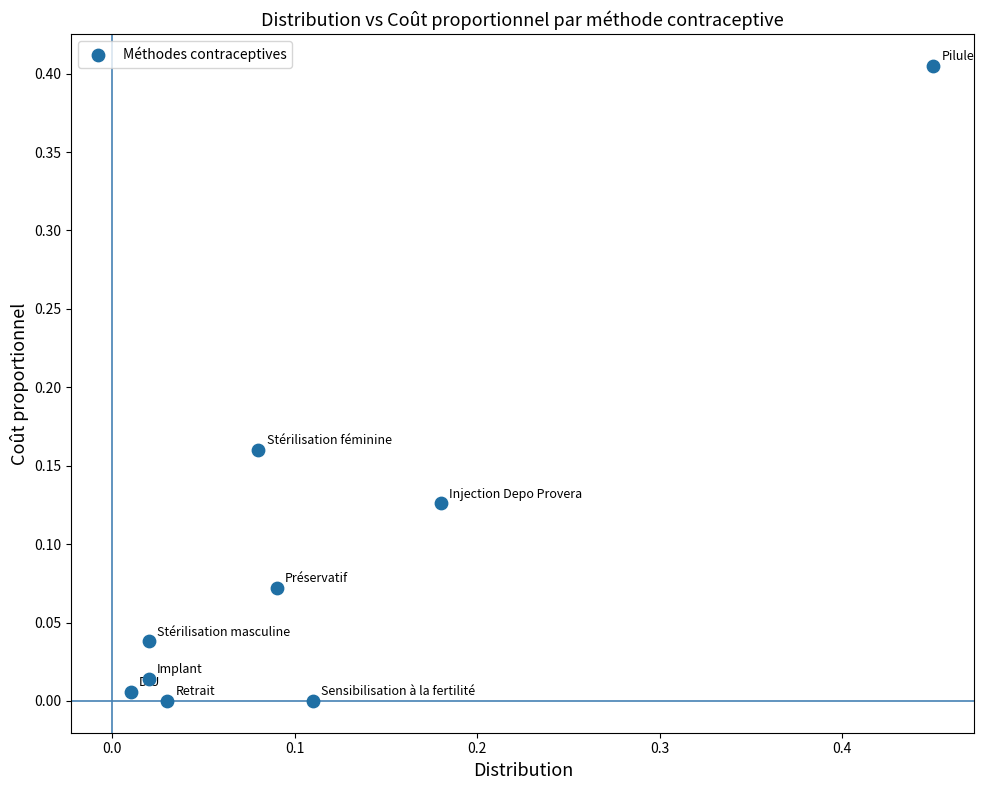

Count the number of points in this scatter plot.

9